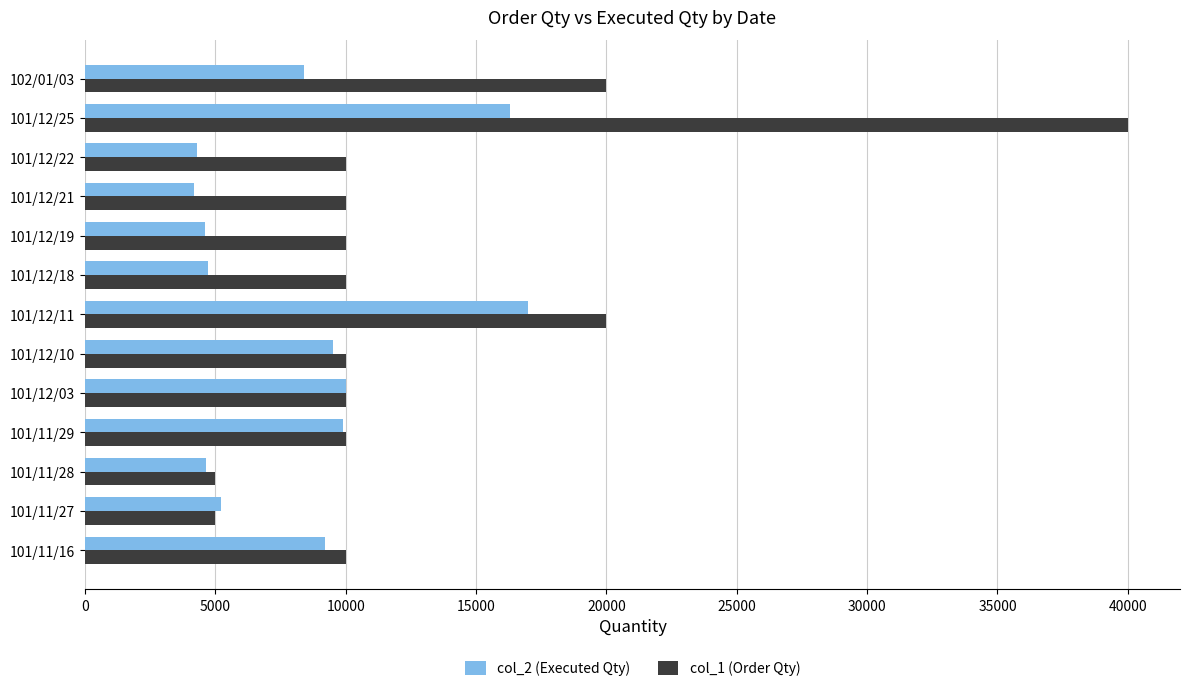

Which series has the largest total across all categories?

col_1 (Order Qty)